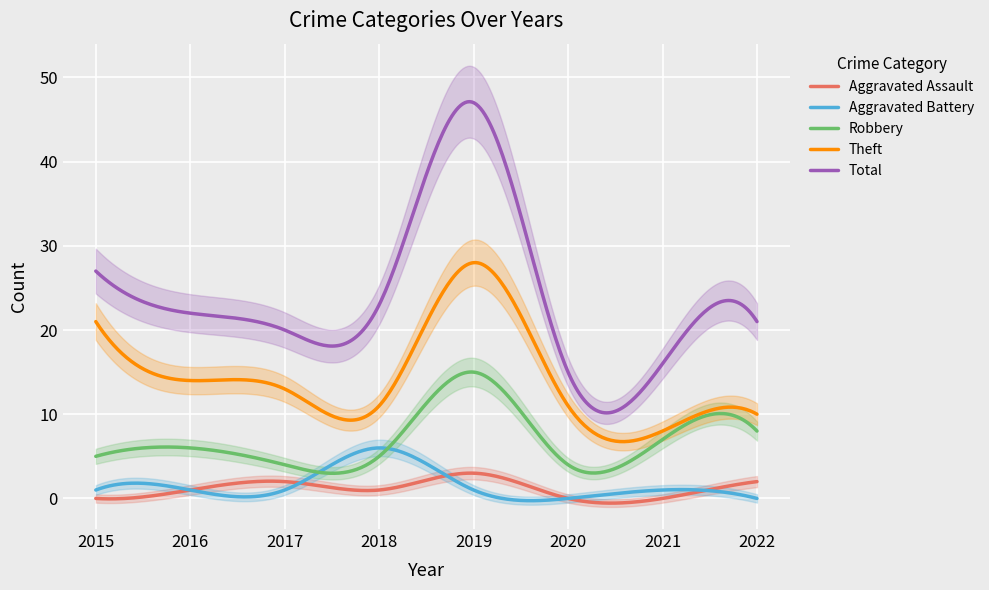

What is the minimum value for Robbery?

3.0